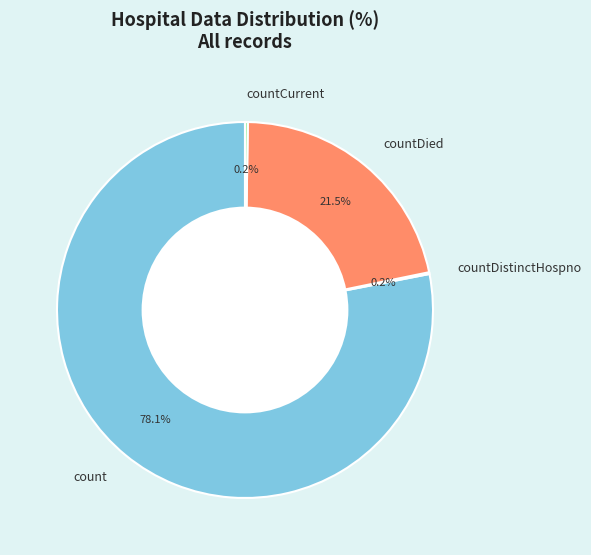

Which slice represents more than half of the pie?

count